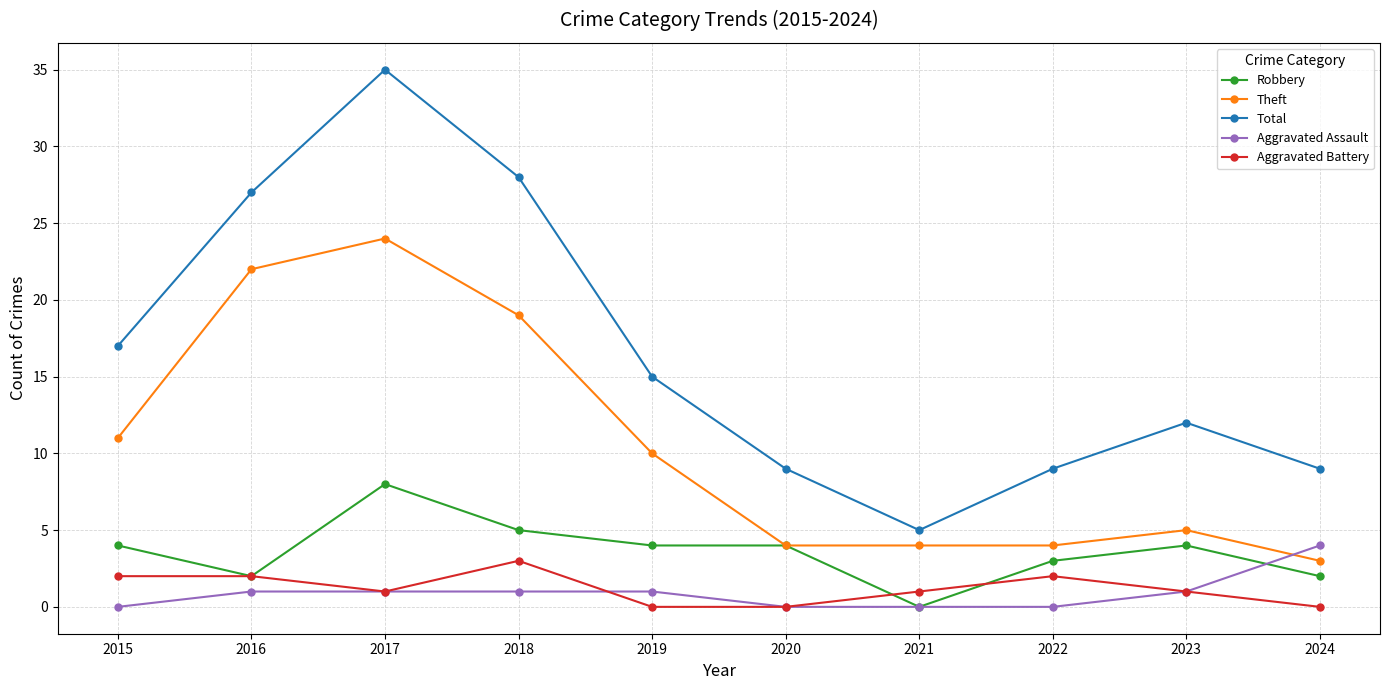

How many series are shown in this chart?

5